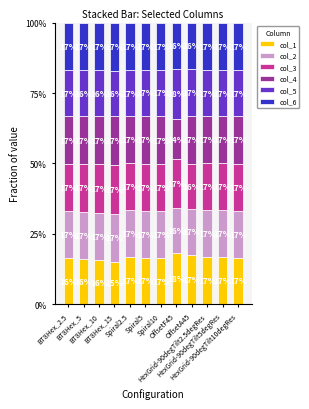

Read the col_2 value at BT8Hex_2.5.

0.2